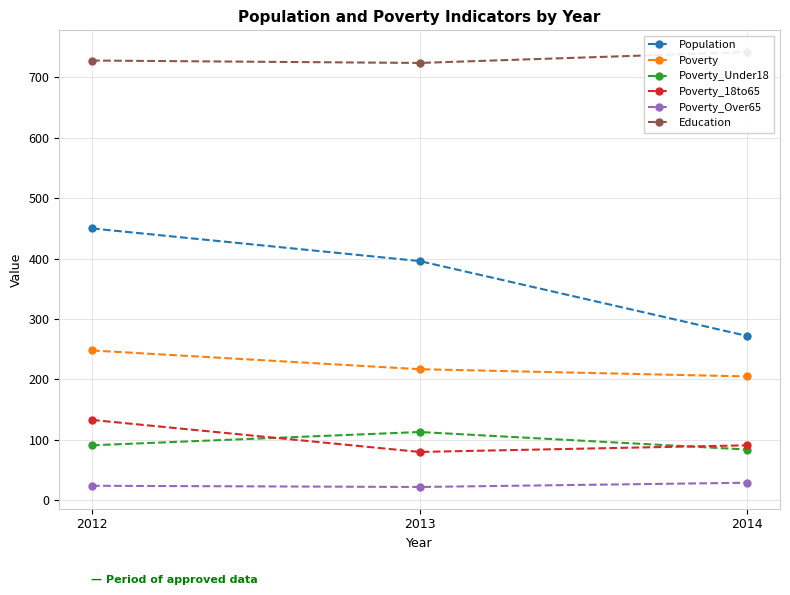

How many values in the Poverty series exceed 217?

1